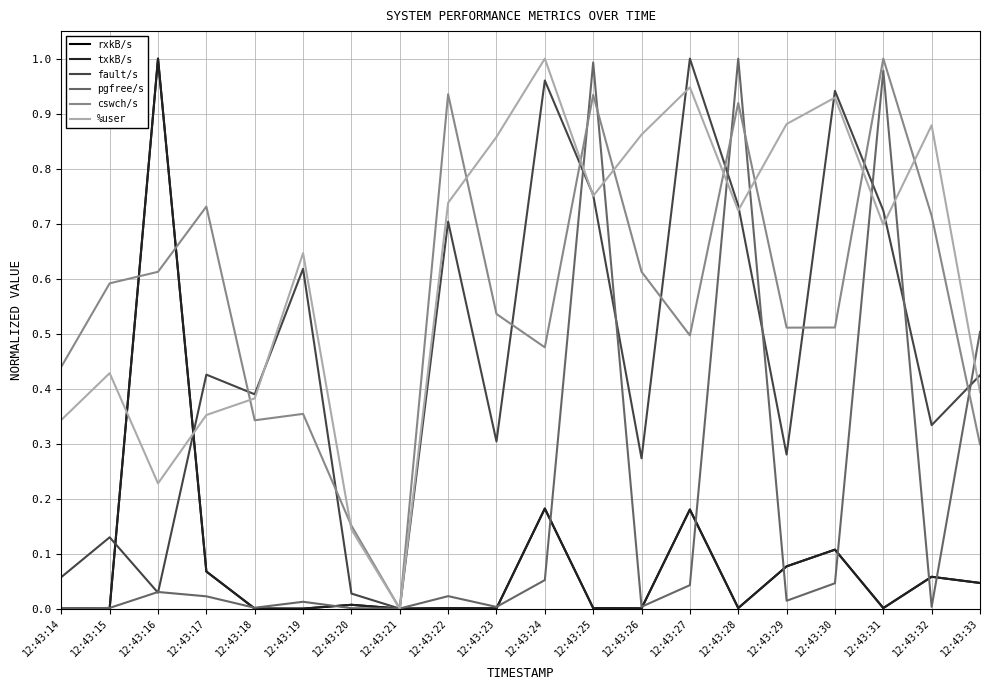

How many lines are shown in the chart?

6